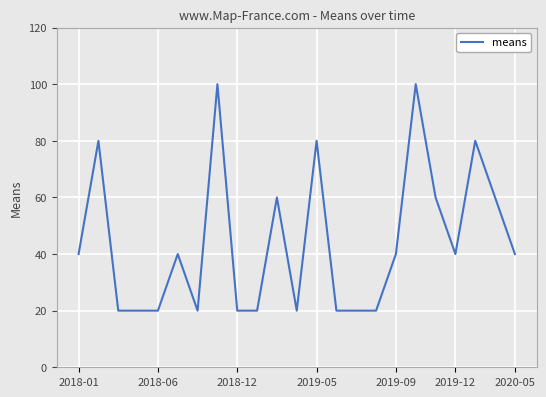

What is the maximum value shown in the chart?

100